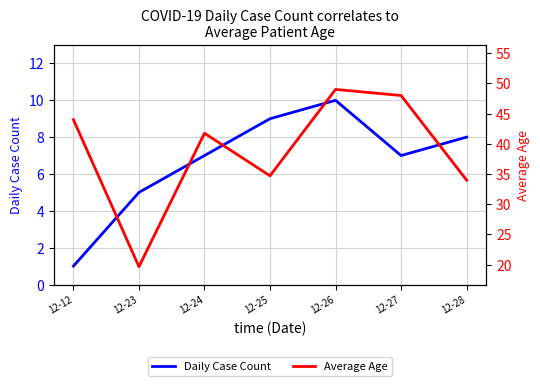

Rank the categories by Average Age value from highest to lowest.

12-26, 12-27, 12-12, 12-24, 12-25, 12-28, 12-23